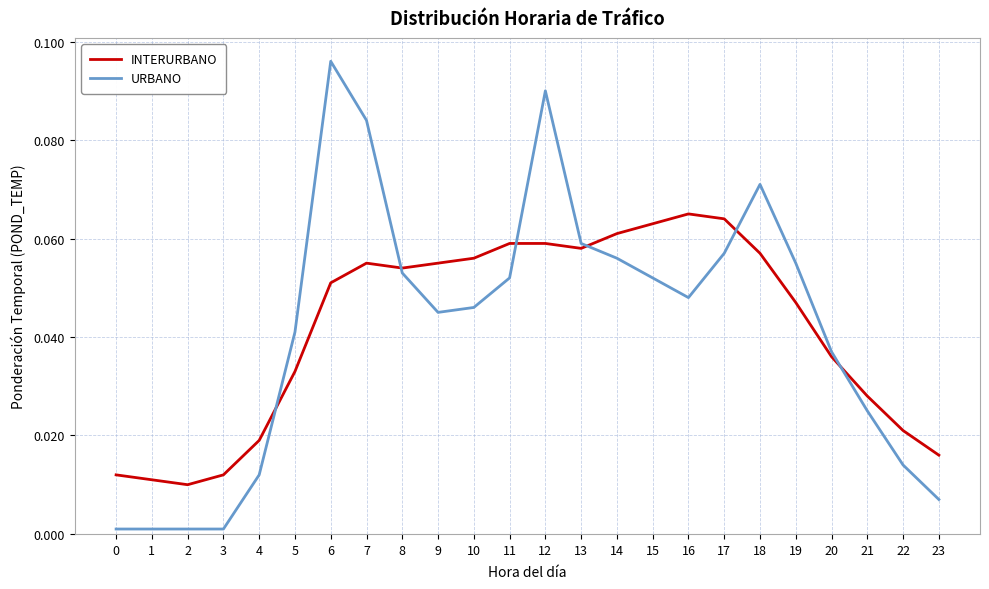

Where do INTERURBANO and URBANO first cross each other?

4 and 5